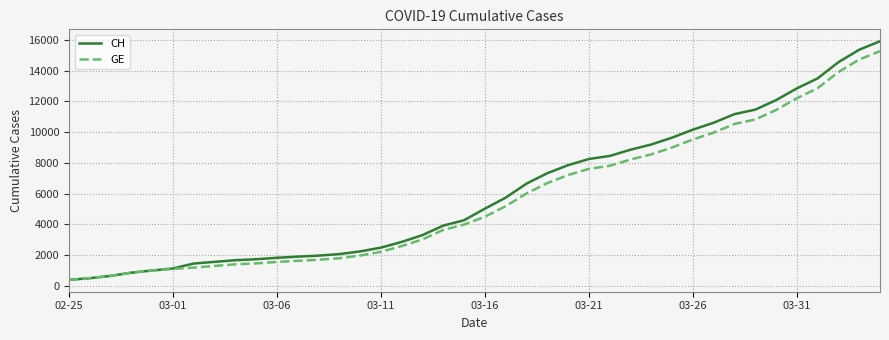

Count the number of data series in this chart.

2